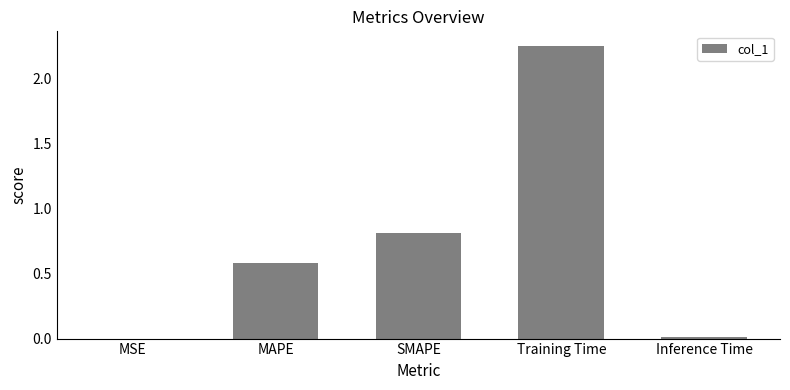

Is it true that the value at SMAPE is 1.4?

False